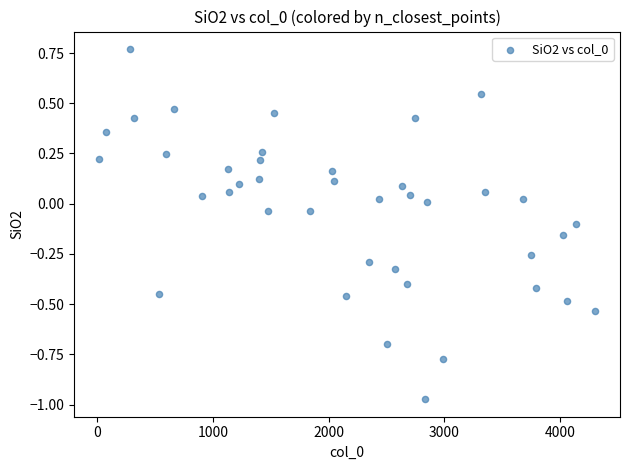

What is the range of Y values (max minus min)?

1.7